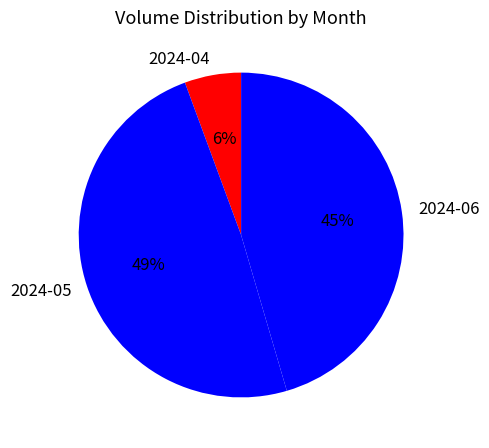

Combined, do 2024-04 and 2024-06 account for over 50%?

Yes